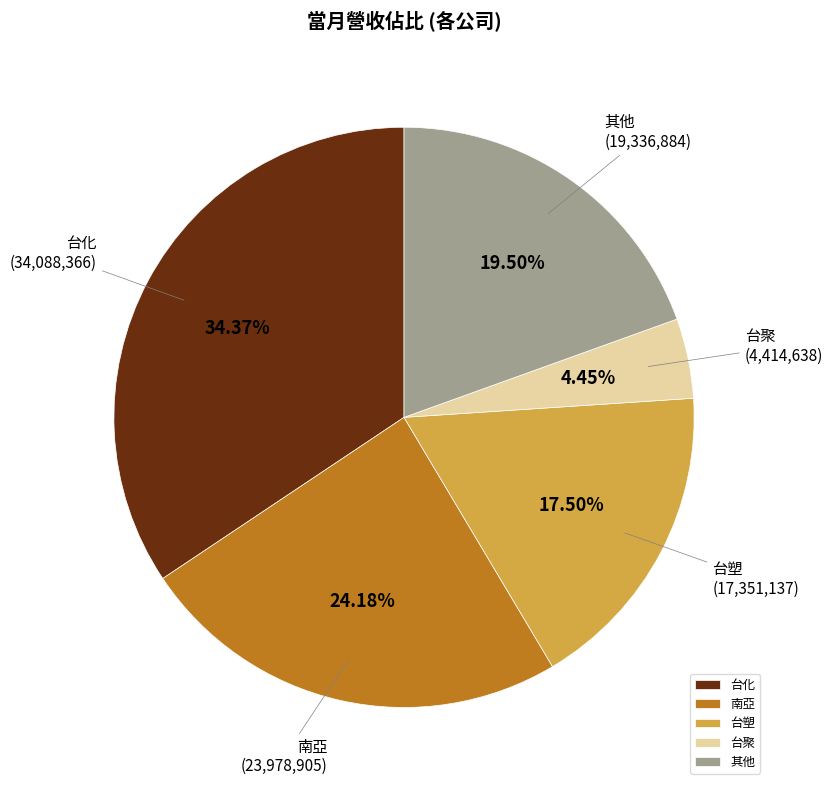

Does any single category account for the majority?

No